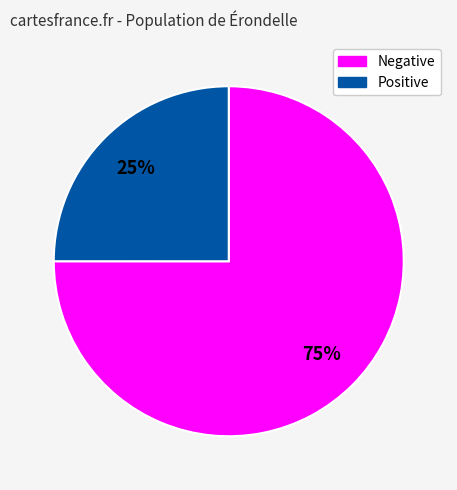

To the nearest percent, what is the average slice percentage?

50%